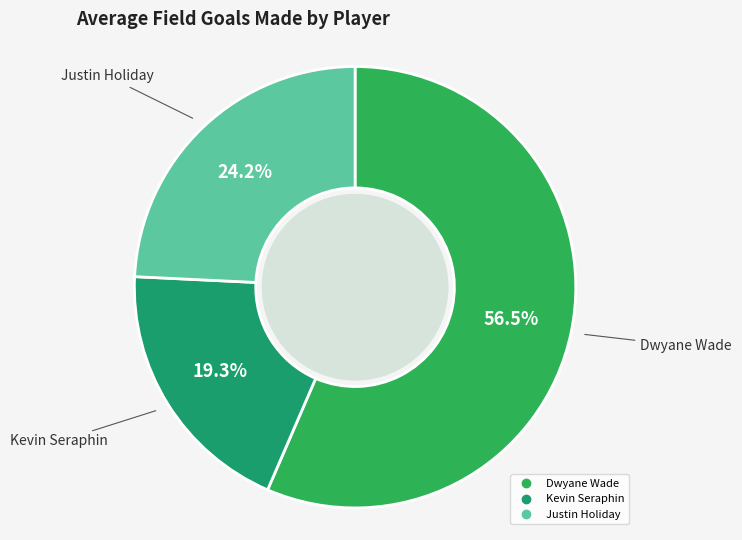

Is it true that Kevin Seraphin is 19% of the pie?

True